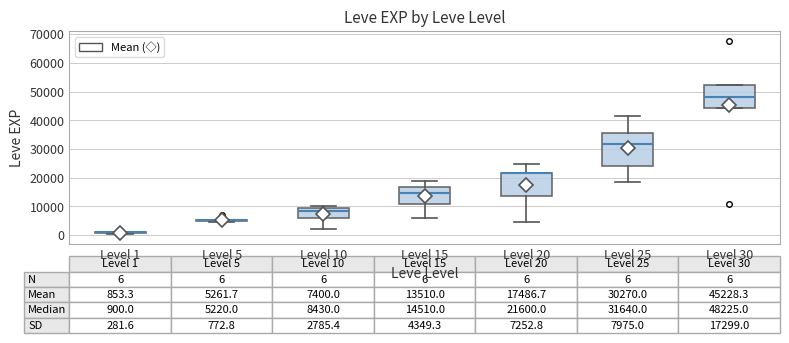

Which box is the tallest, from its lower edge to its upper edge?

Level 25